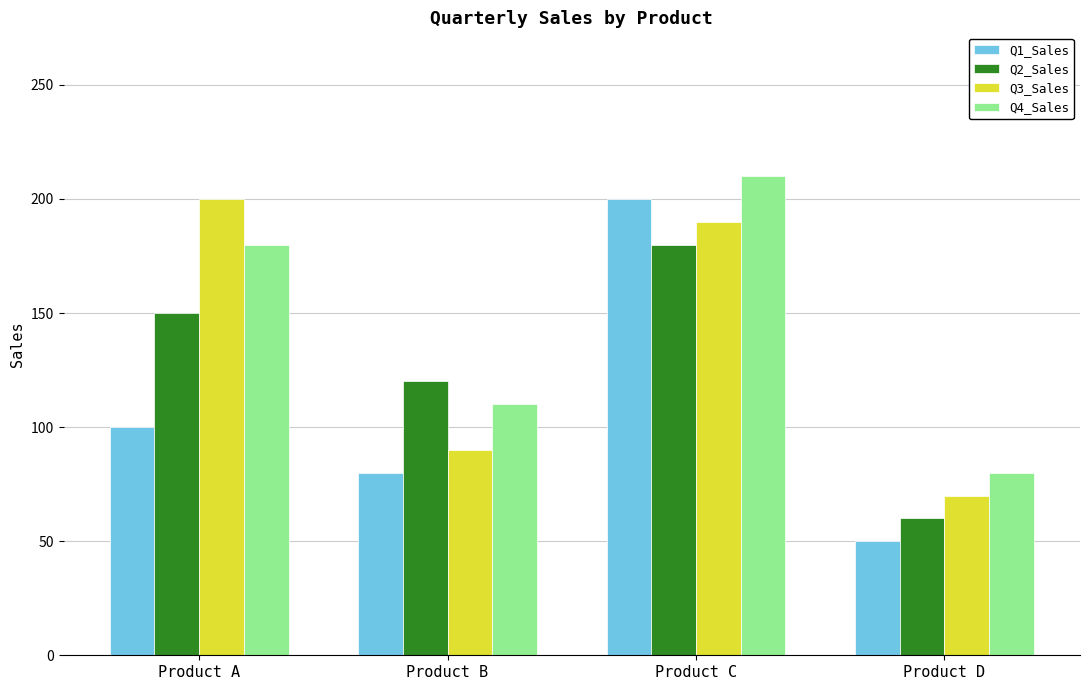

Where is Q3_Sales nearest to the value 135?

Product B